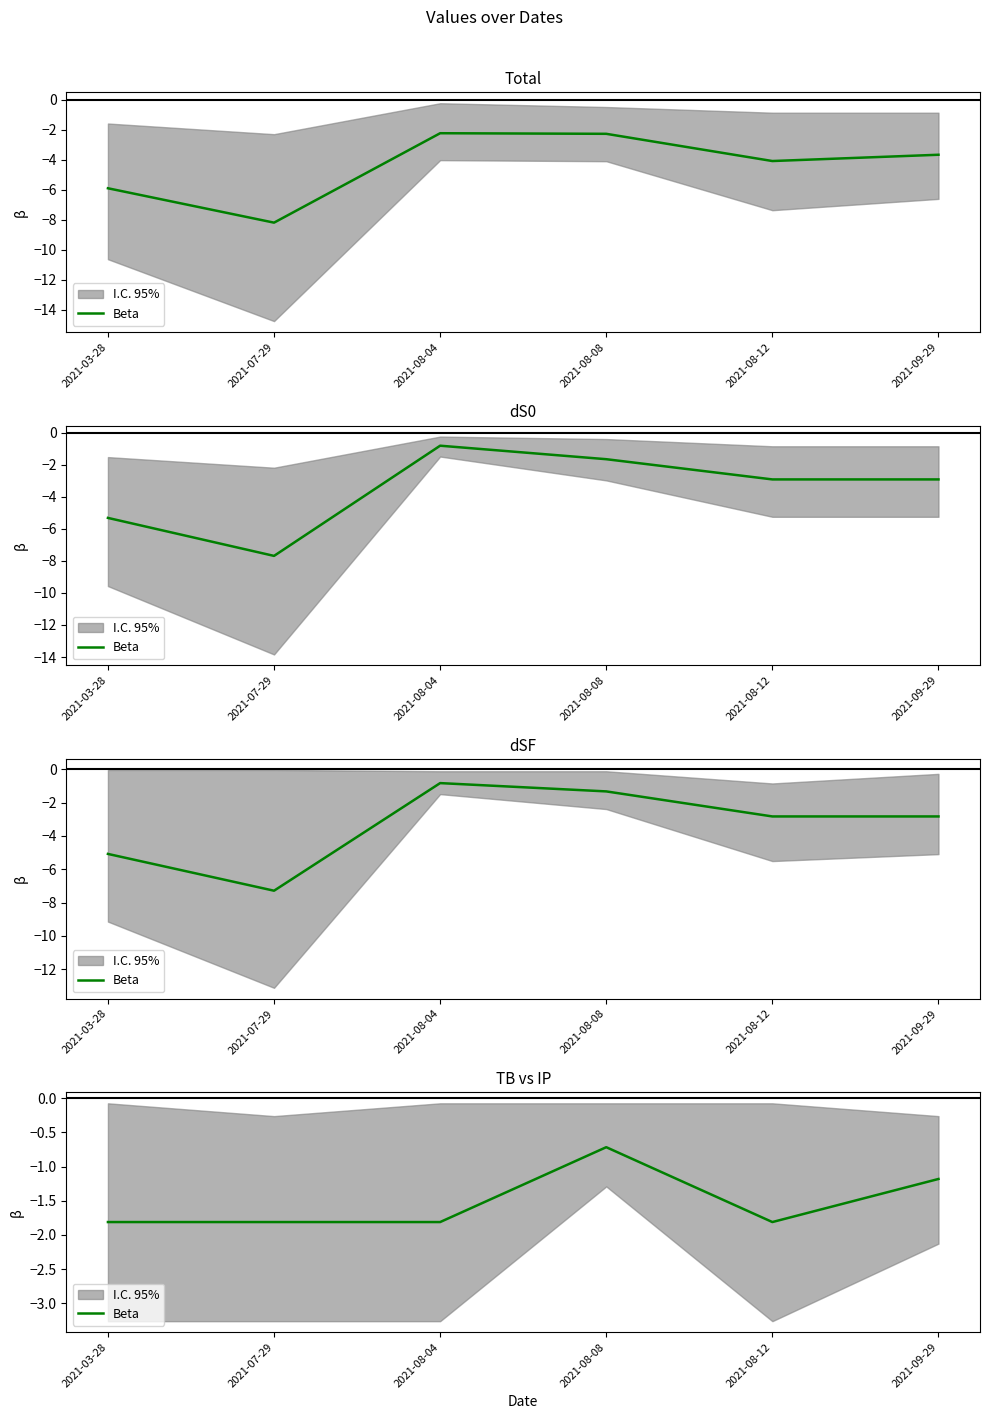

What is the change in value from 2021-08-04 to 2021-09-29?

+0.6